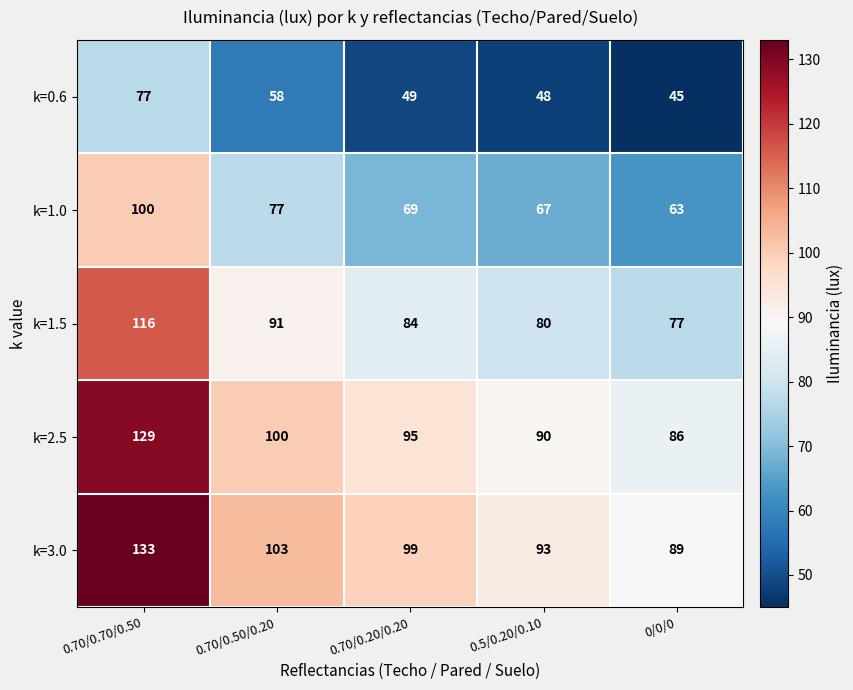

Reading left to right, transcribe all the data shown in this chart.

k=0.6: 0.70/0.70/0.50=77	0.70/0.50/0.20=58	0.70/0.20/0.20=49	0.5/0.20/0.10=48	0/0/0=45
k=1.0: 0.70/0.70/0.50=100	0.70/0.50/0.20=77	0.70/0.20/0.20=69	0.5/0.20/0.10=67	0/0/0=63
k=1.5: 0.70/0.70/0.50=116	0.70/0.50/0.20=91	0.70/0.20/0.20=84	0.5/0.20/0.10=80	0/0/0=77
k=2.5: 0.70/0.70/0.50=129	0.70/0.50/0.20=100	0.70/0.20/0.20=95	0.5/0.20/0.10=90	0/0/0=86
k=3.0: 0.70/0.70/0.50=133	0.70/0.50/0.20=103	0.70/0.20/0.20=99	0.5/0.20/0.10=93	0/0/0=89